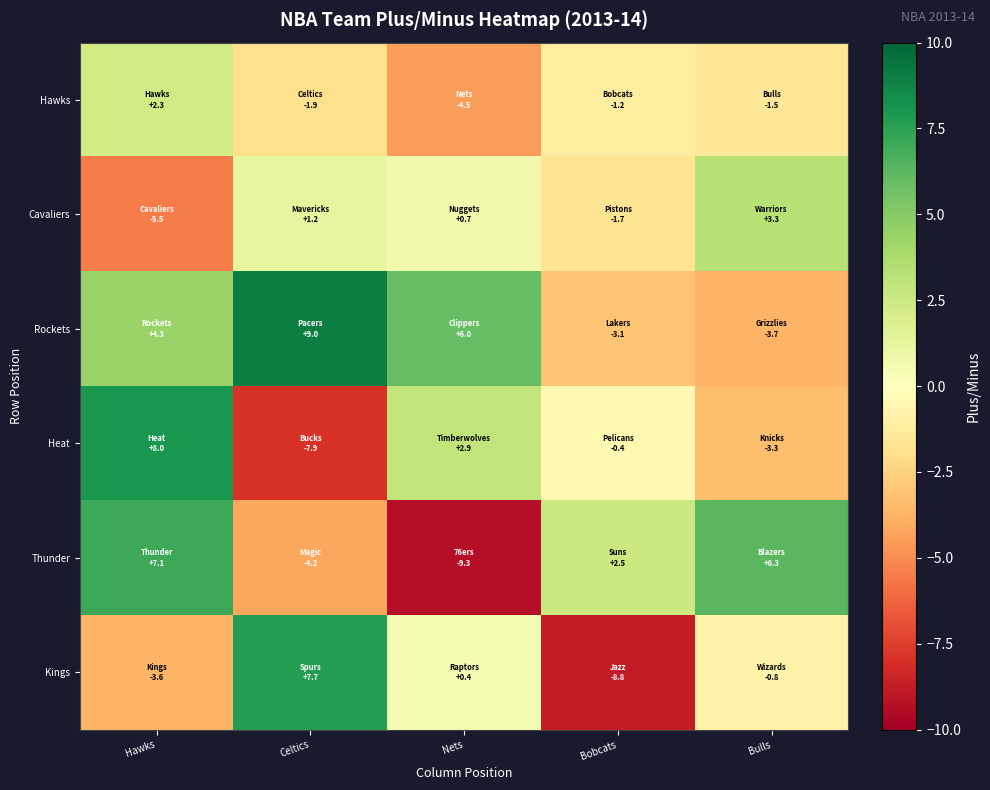

Reading left to right, what are all the values shown in this chart?

Hawks: Hawks=2.3	Celtics=-1.9	Nets=-4.5	Bobcats=-1.2	Bulls=-1.5
Cavaliers: Hawks=-5.5	Celtics=1.2	Nets=0.7	Bobcats=-1.7	Bulls=3.3
Rockets: Hawks=4.3	Celtics=9.0	Nets=6.0	Bobcats=-3.1	Bulls=-3.7
Heat: Hawks=8.0	Celtics=-7.9	Nets=2.9	Bobcats=-0.4	Bulls=-3.3
Thunder: Hawks=7.1	Celtics=-4.2	Nets=-9.3	Bobcats=2.5	Bulls=6.3
Kings: Hawks=-3.6	Celtics=7.7	Nets=0.4	Bobcats=-8.8	Bulls=-0.8